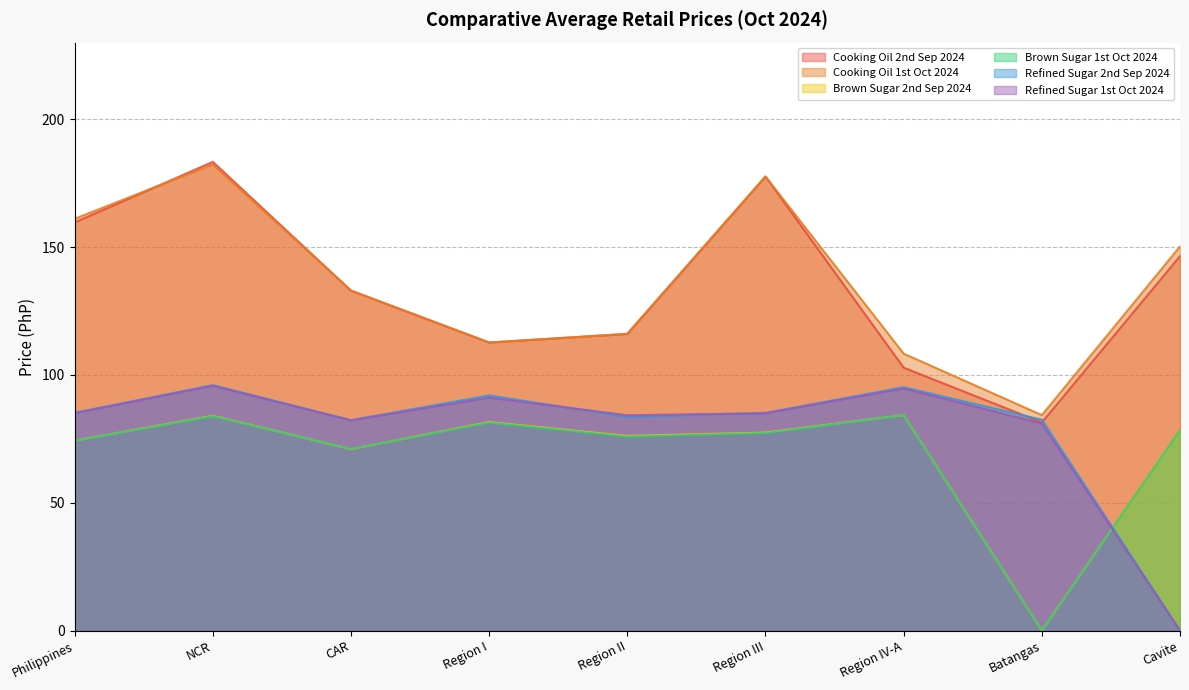

Reading left to right, extract all data points from this chart.

Cooking Oil 2nd Sep 2024: 159.7	183.4	133.0	112.7	116.1	177.6	102.8	81.4	146.5
Cooking Oil 1st Oct 2024: 161.1	182.3	133.0	112.7	116.1	177.6	108.3	84.3	150.3
Brown Sugar 2nd Sep 2024: 74.3	84.0	71.0	81.6	76.2	77.5	84.3	0.0	78.4
Brown Sugar 1st Oct 2024: 74.3	83.8	71.1	81.3	75.8	77.2	84.3	0.0	78.4
Refined Sugar 2nd Sep 2024: 85.2	96.0	82.3	92.0	83.6	85.2	95.2	82.5	0.0
Refined Sugar 1st Oct 2024: 85.1	95.8	82.3	91.1	84.2	85.0	94.7	81.0	0.0